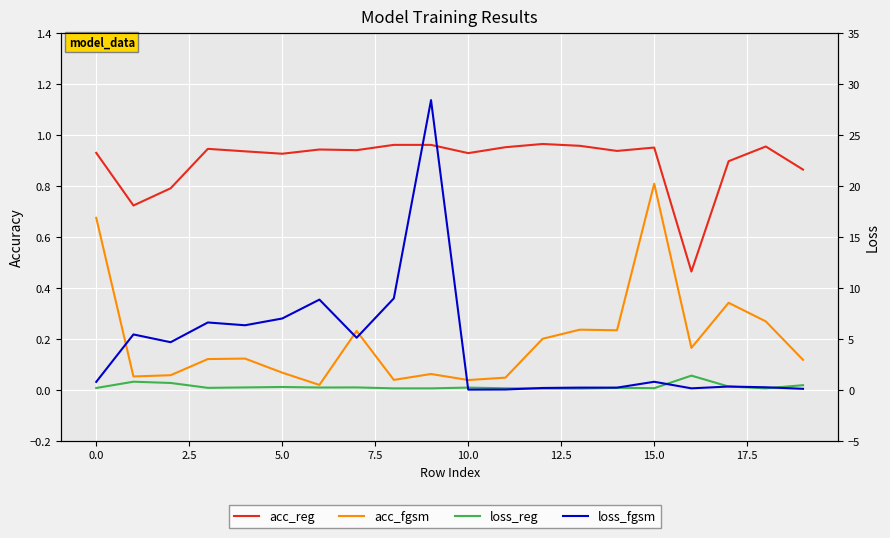

Which has a higher value, 17 or 2.5?

17